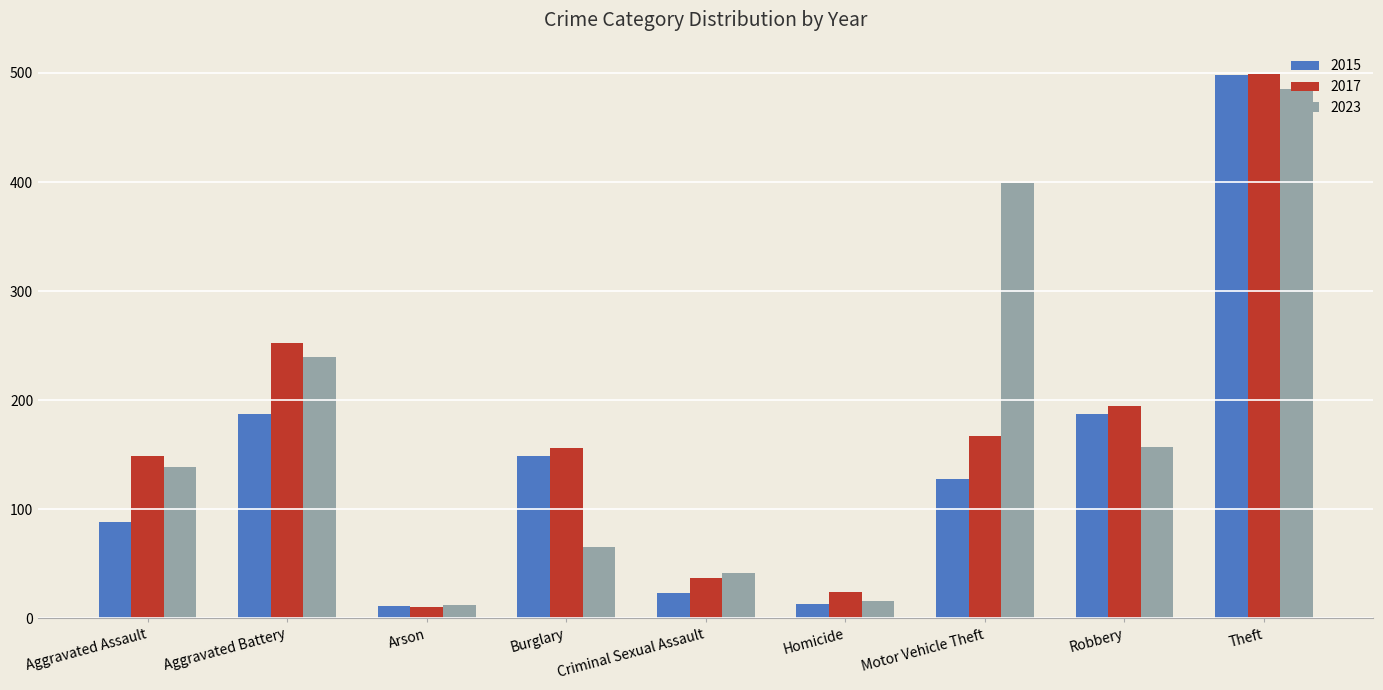

Rank the categories by 2017 value from highest to lowest.

Theft, Aggravated Battery, Robbery, Motor Vehicle Theft, Burglary, Aggravated Assault, Criminal Sexual Assault, Homicide, Arson